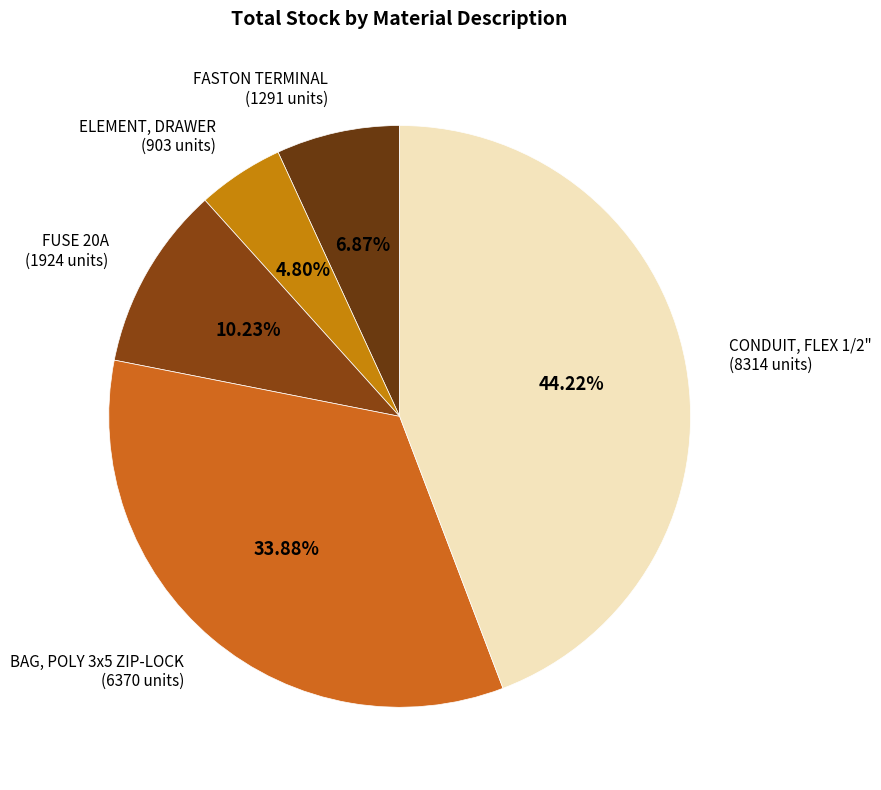

Count the number of slices in the pie.

5